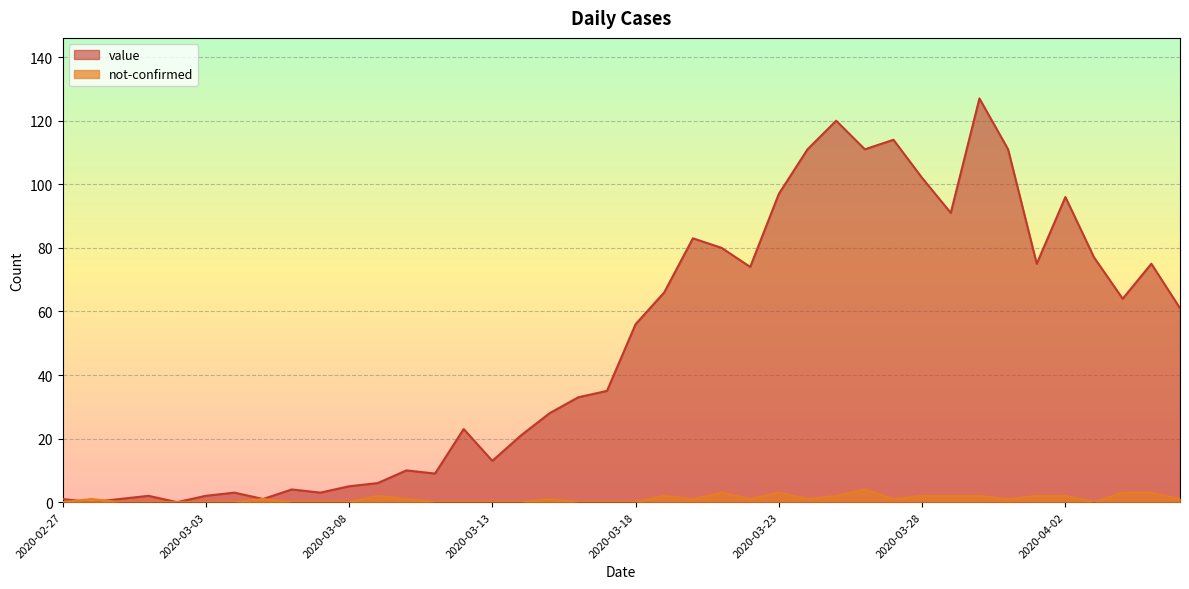

What is the total value across all series at 2020-03-29?

93